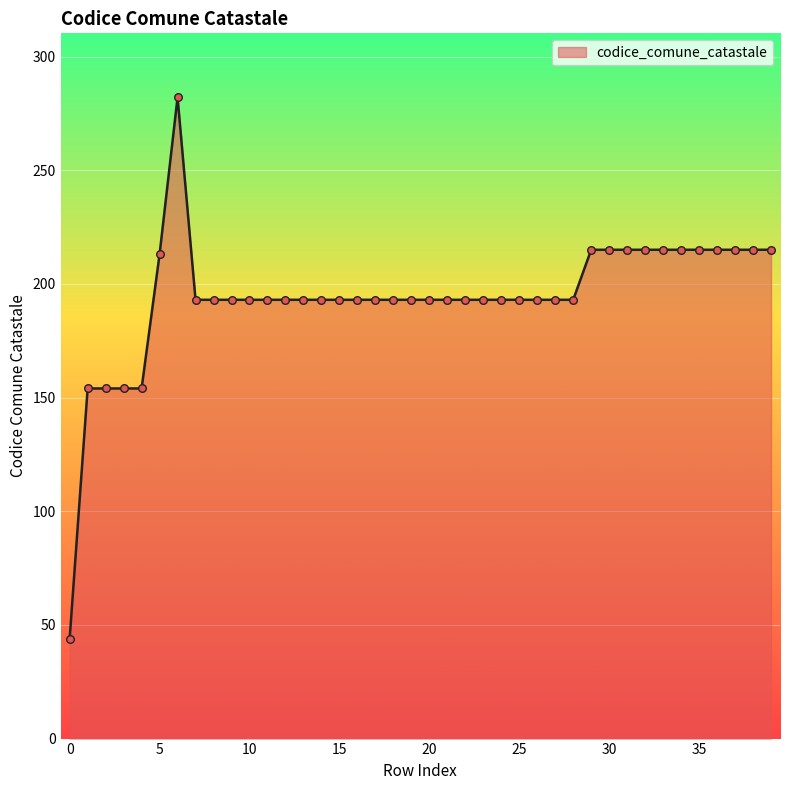

What is the difference between the maximum and minimum values?

238